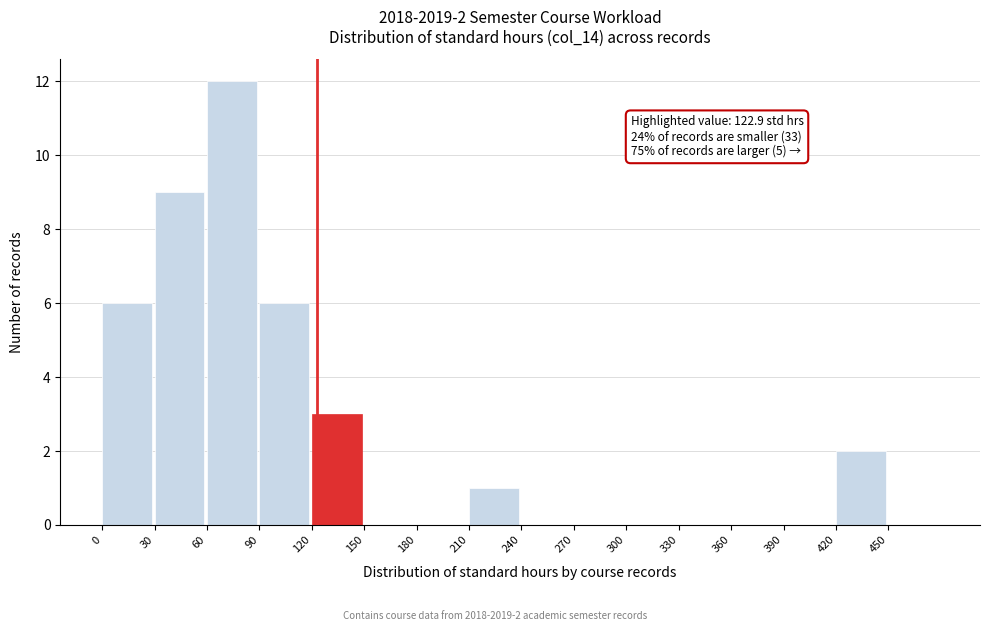

Over which range of the x-axis is the bar tallest?

60 to 90